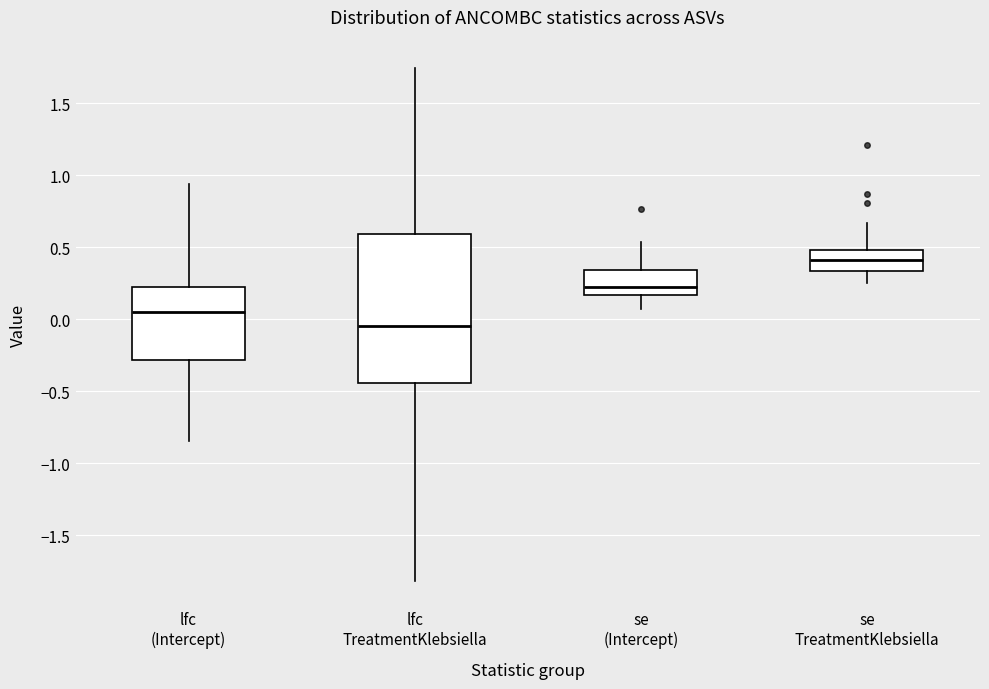

Reading left to right, transcribe this box plot: for each box, give where its median line is, the range the box spans, and where its two whiskers end, as read against the y-axis. The values are not printed on the chart, so give them approximately, as read against the axis.

lfc (Intercept): median 0.05, box -0.30 to 0.25, whiskers -0.85 to 0.95
lfc TreatmentKlebsiella: median -0.05, box -0.45 to 0.60, whiskers -1.80 to 1.75
se (Intercept): median 0.20, box 0.15 to 0.35, whiskers 0.05 to 0.55
se TreatmentKlebsiella: median 0.40, box 0.35 to 0.50, whiskers 0.25 to 0.65